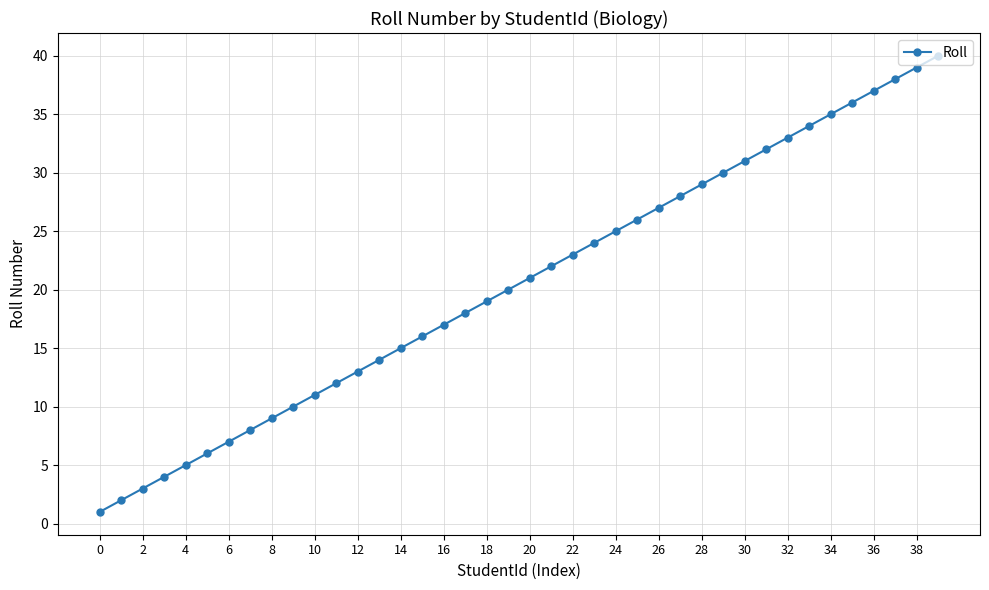

What is the greatest value displayed?

40